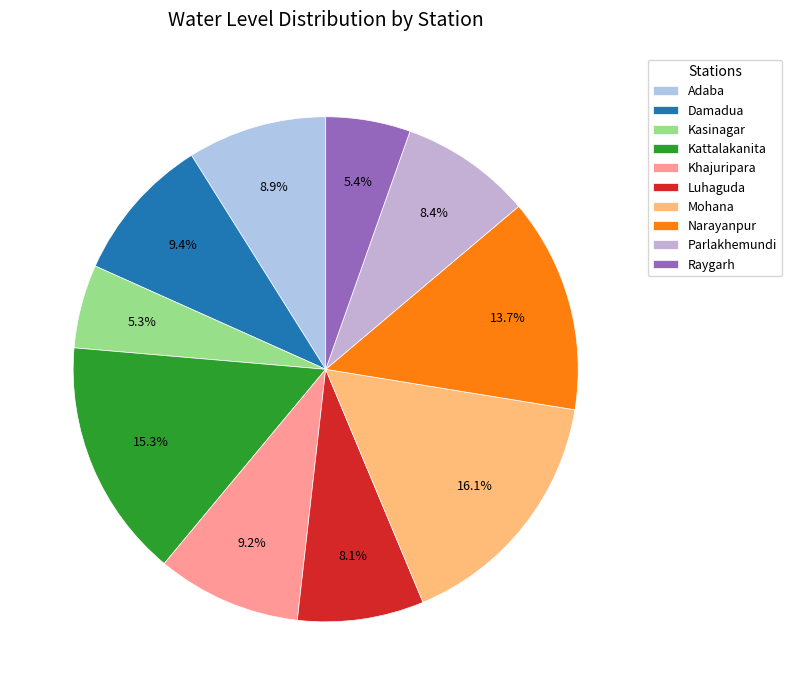

Is it true that Narayanpur is 20% of the pie?

False